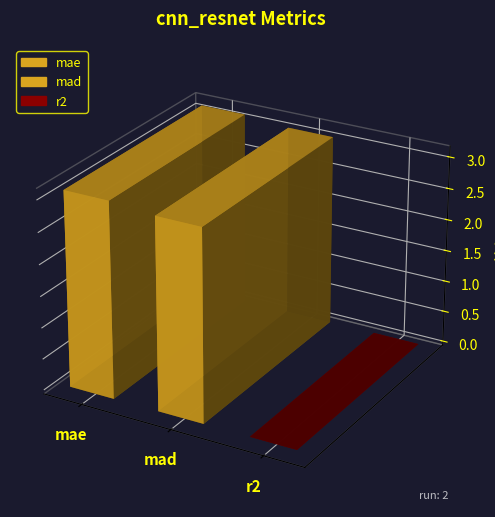

Are the bars grouped side by side (vs. stacked)?

No